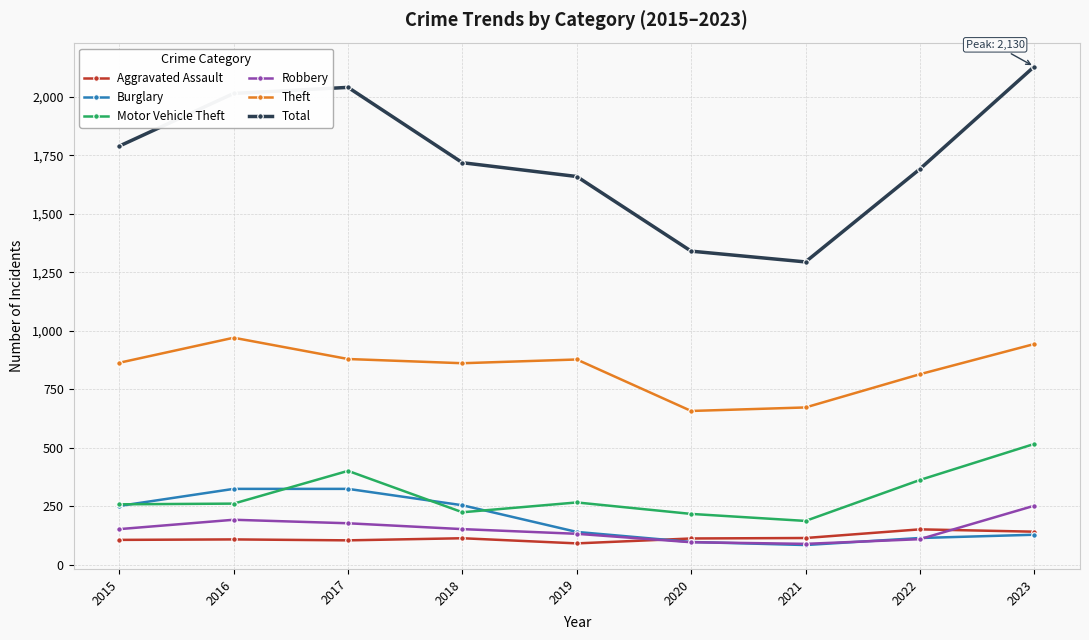

True or false: Theft has a value of 198 at 2017.

False